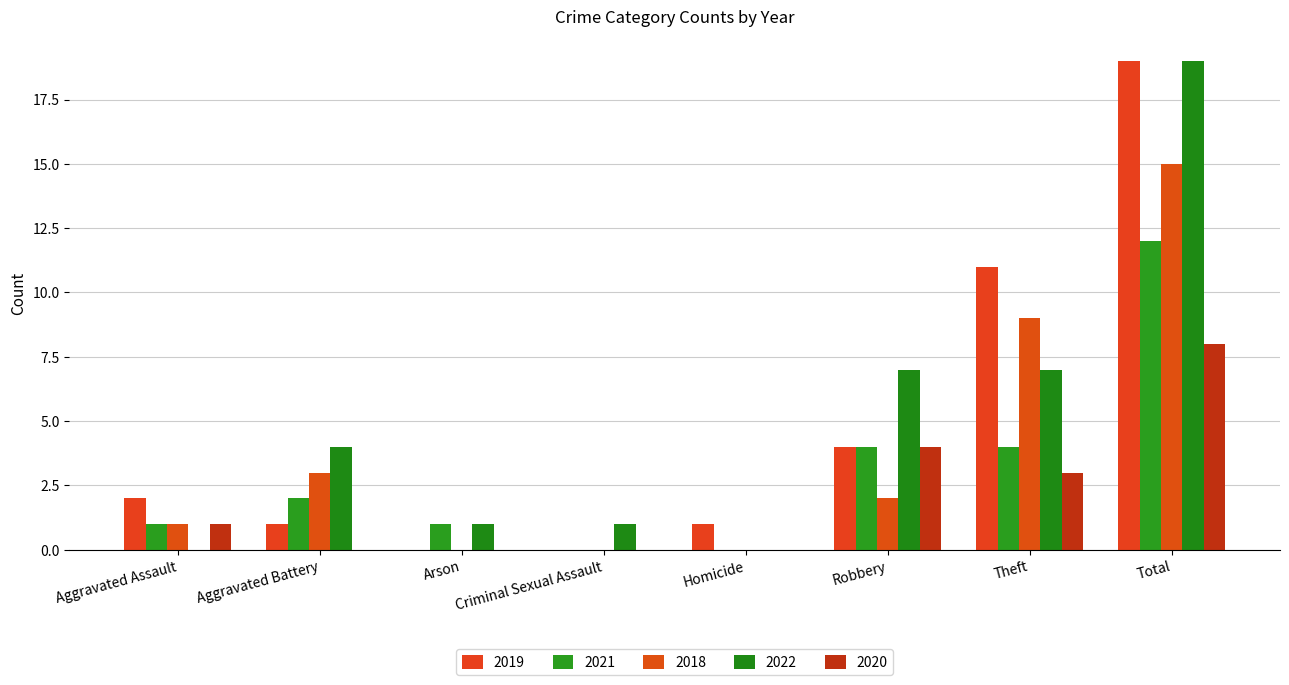

Where does the 2019 series first go above 2?

Robbery